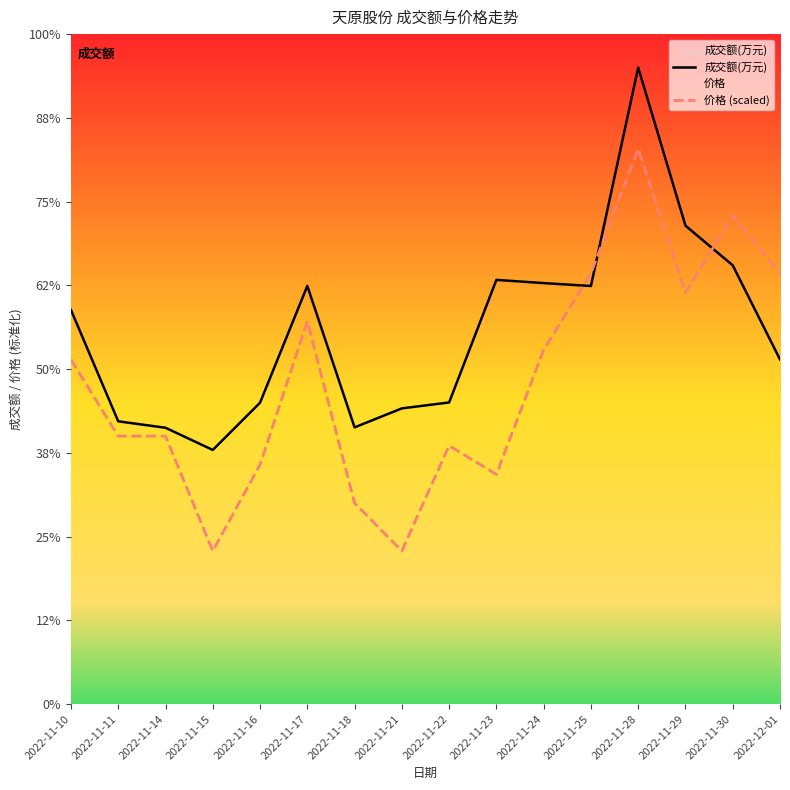

At which label is 价格 (scaled) closest to 8457?

2022-11-24